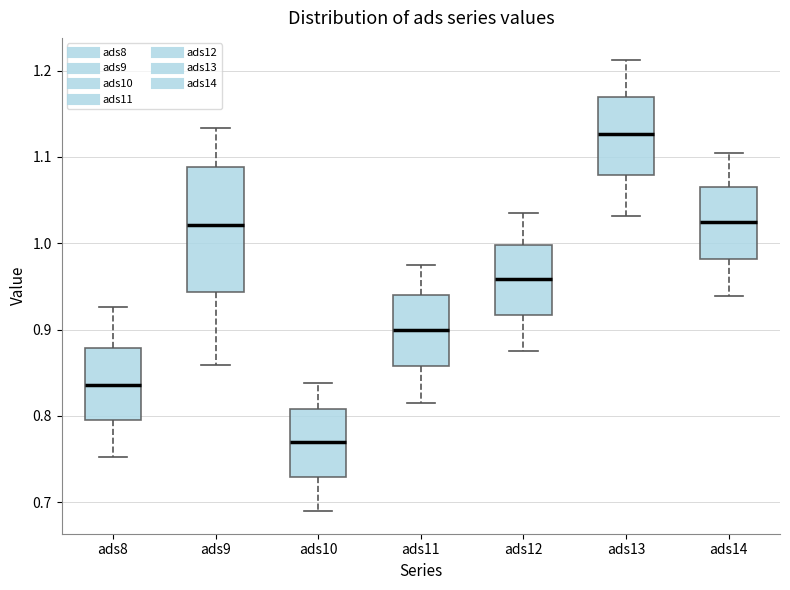

Where is the lower edge of the box for ads13 on the y-axis? The values are not printed on the chart, so give them approximately, as read against the axis.

1.08